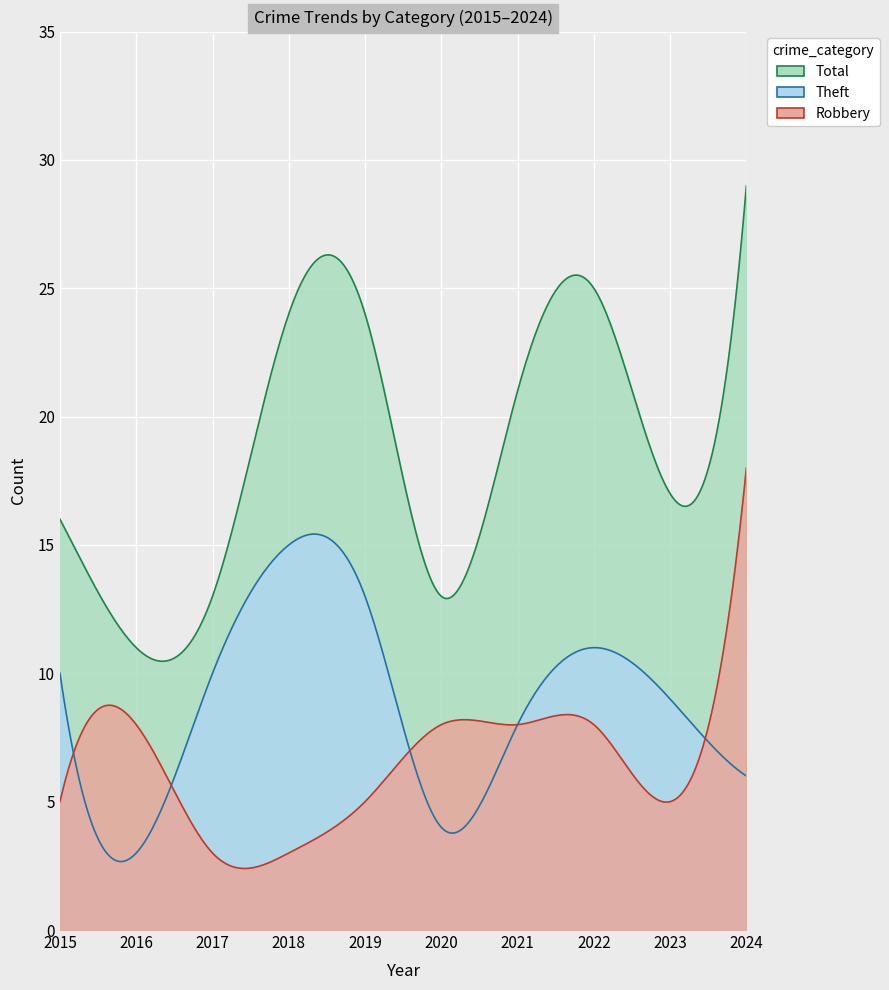

In Robbery, how many points are lower than both neighbors (excluding endpoints)?

1